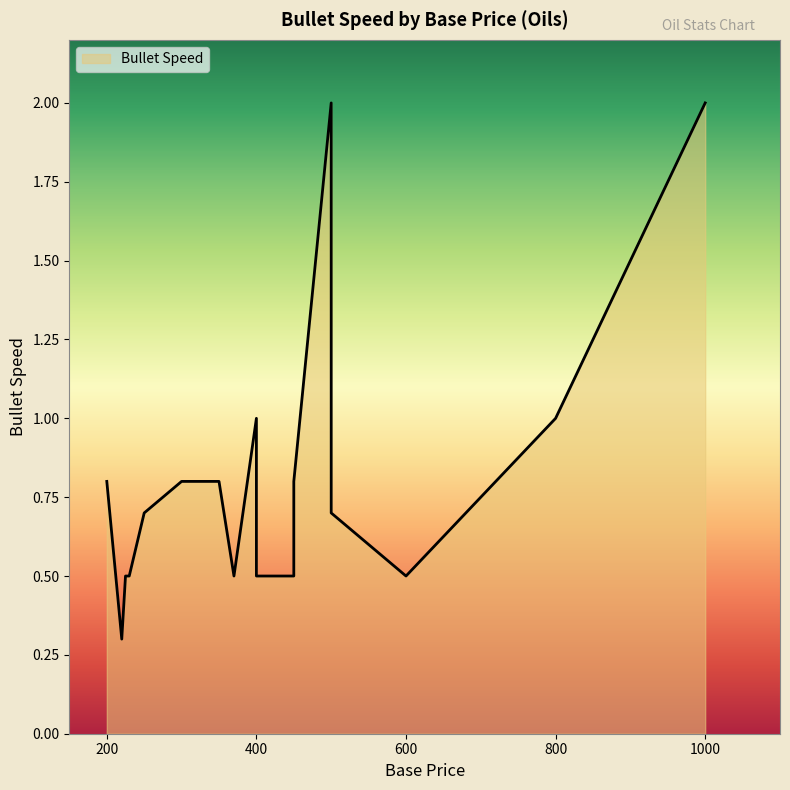

The value at Diesel Oil is 0.7. True or false?

False